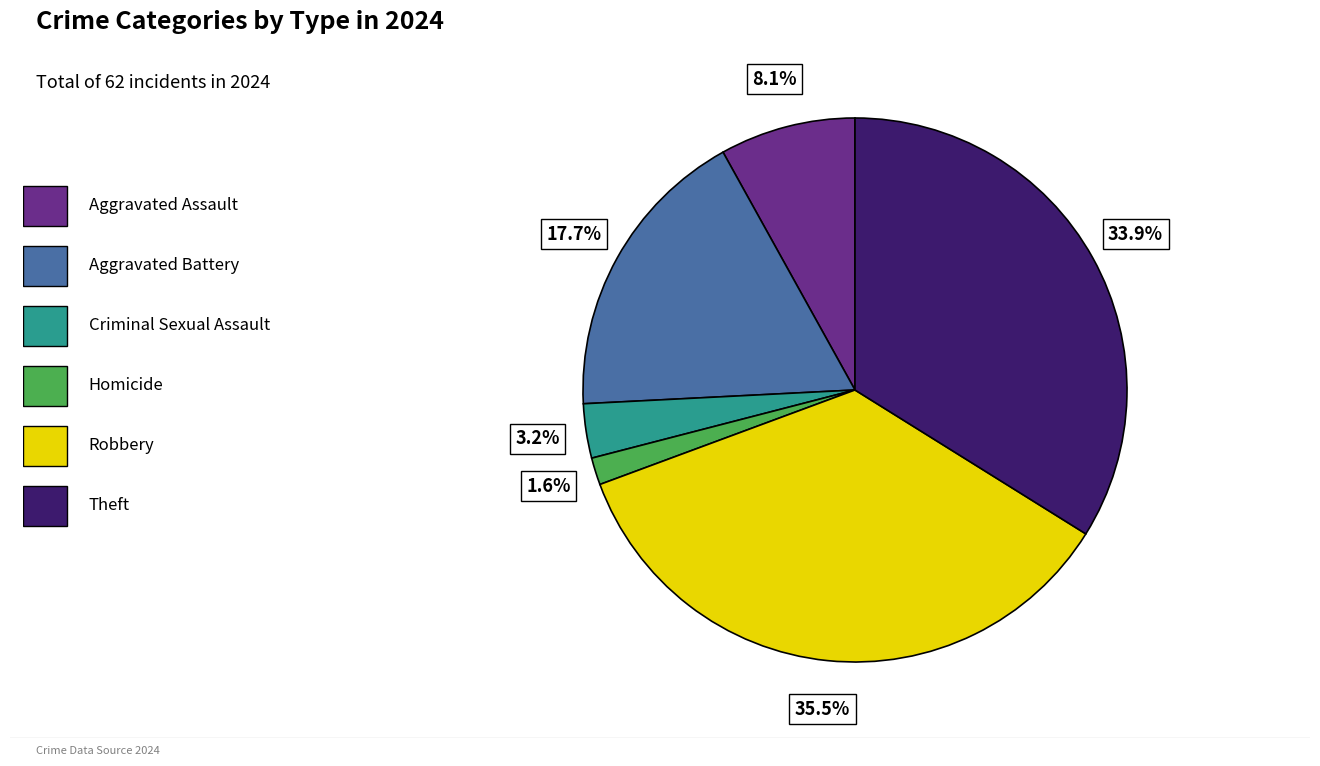

Is there a majority slice in this chart?

No